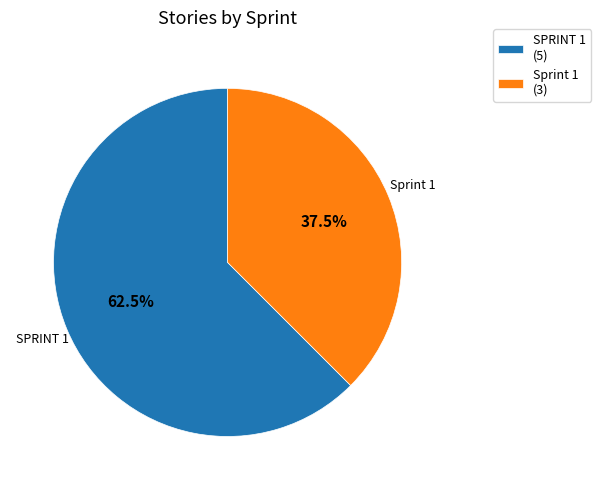

To the nearest percent, what is the average slice percentage?

50%